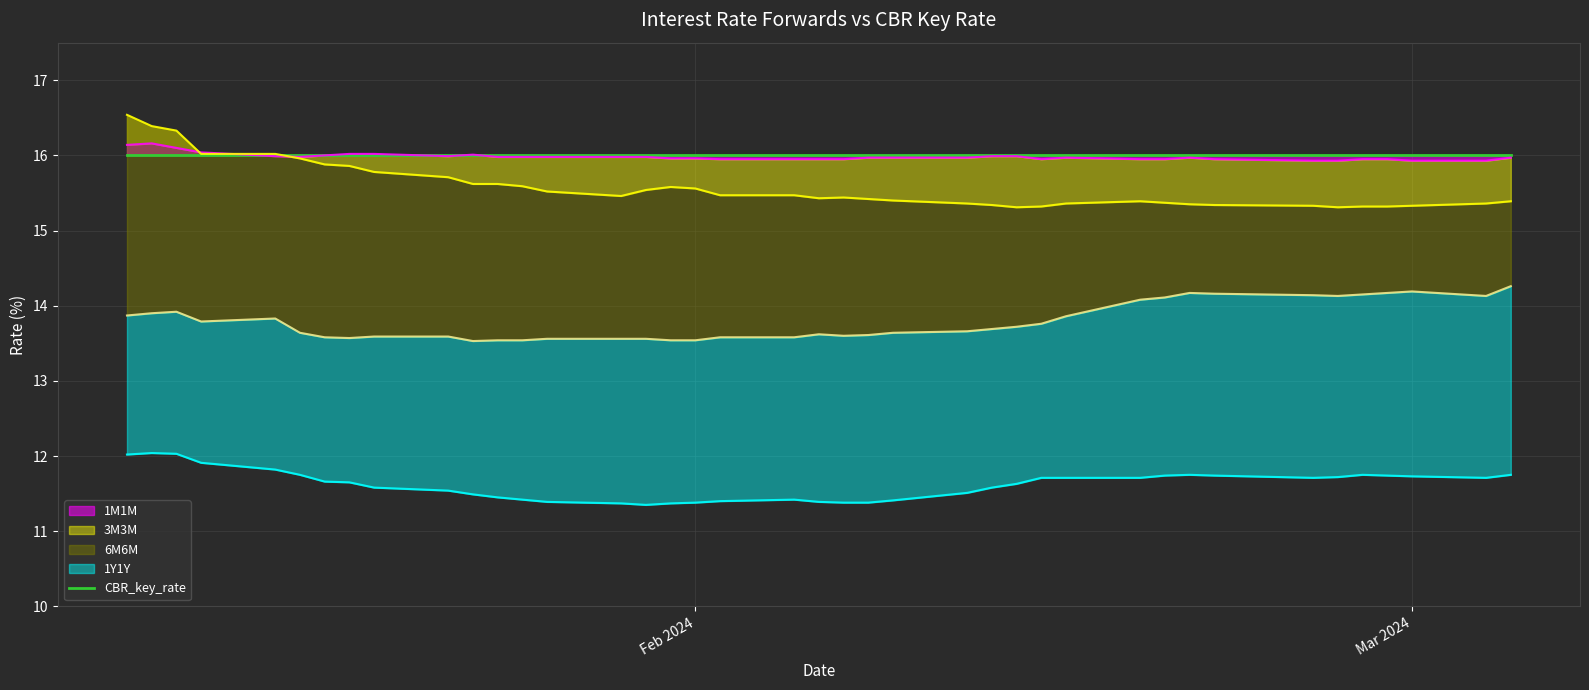

What is the minimum value shown in the chart?

11.3